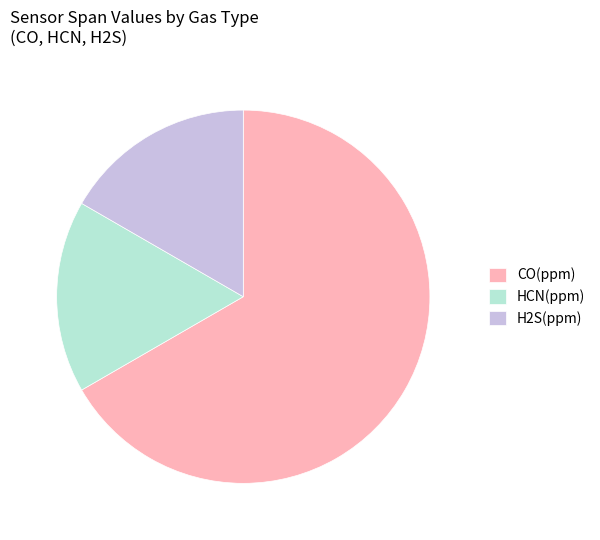

Is there any slice that represents more than half of the pie?

Yes